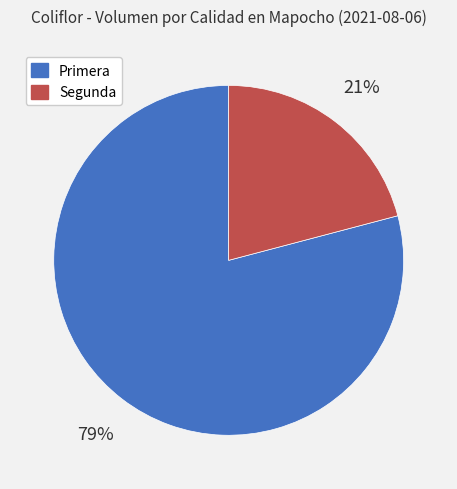

What percentage is the Primera slice, to the nearest percent?

79%